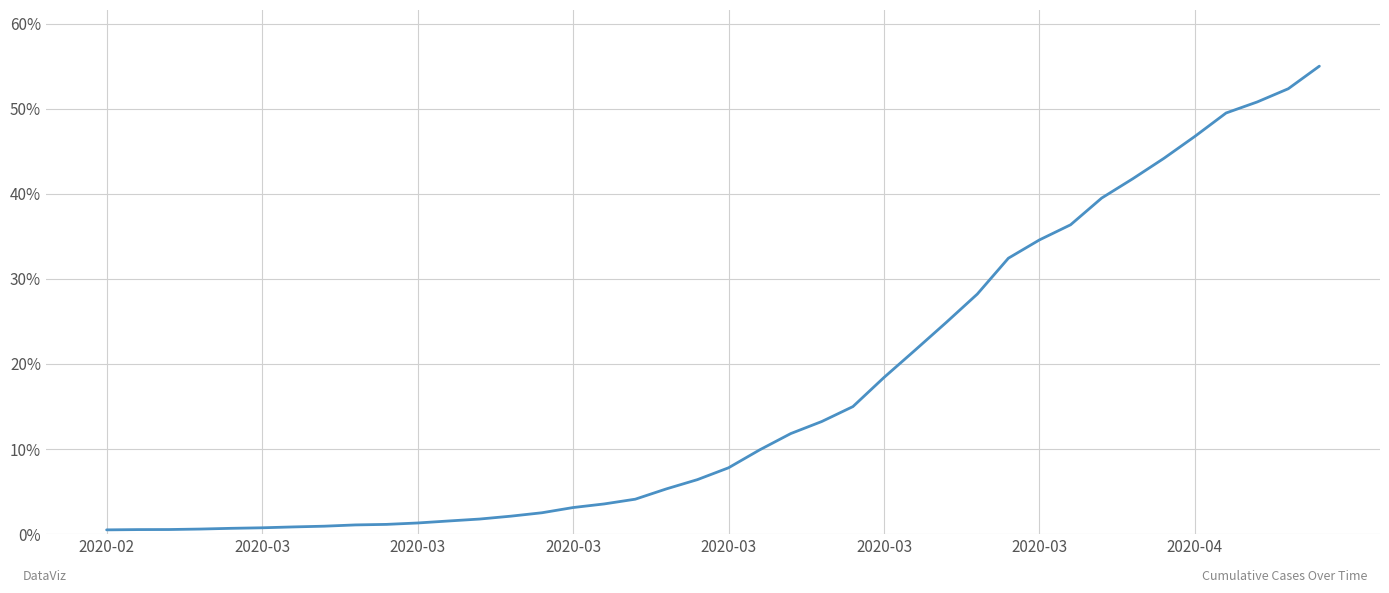

What is the maximum value shown in the chart?

55.0